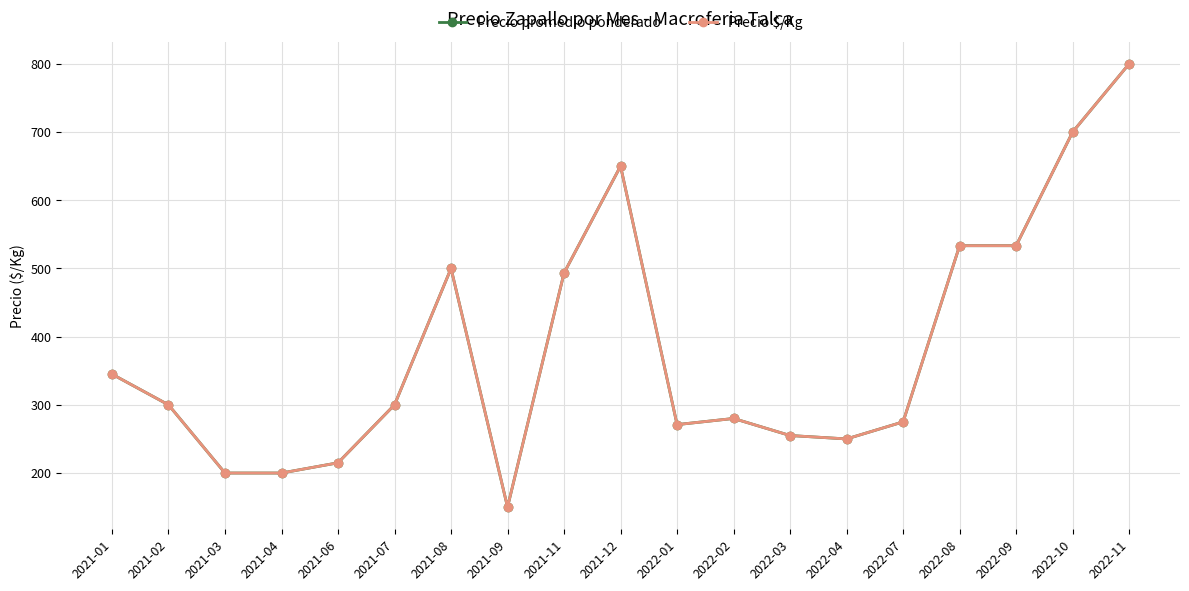

Is it true that Precio $/Kg equals 533.3 at 2022-08?

True